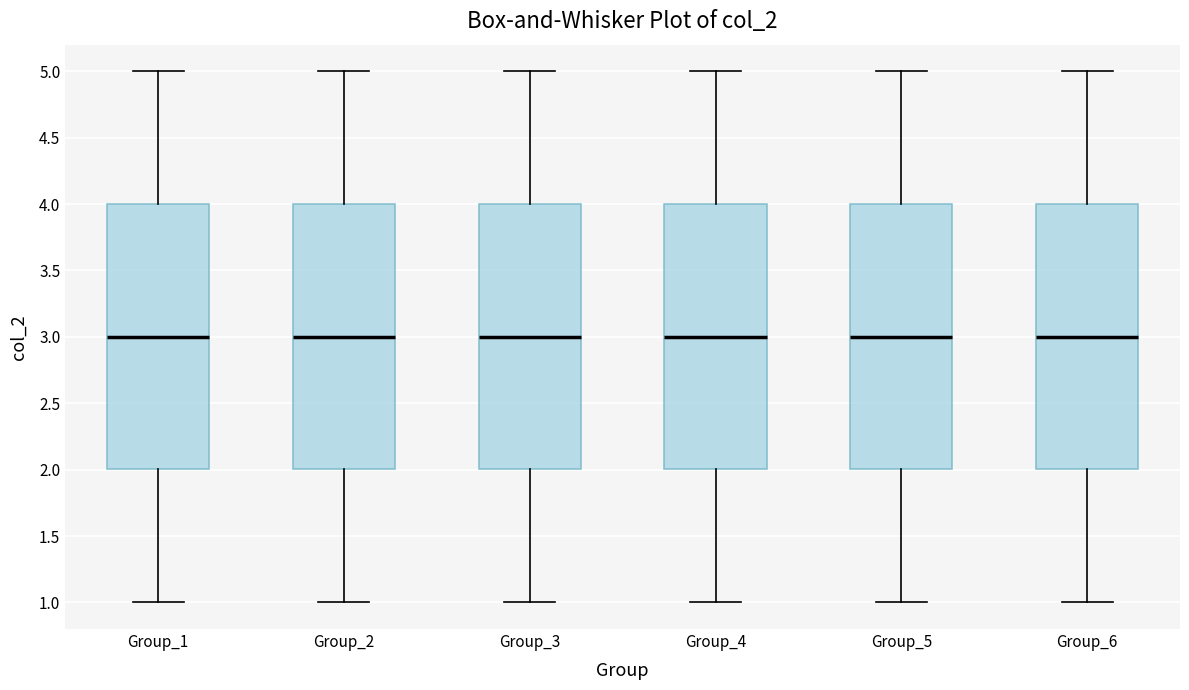

Where does the upper whisker of the box for Group_6 end on the y-axis? The values are not printed on the chart, so give them approximately, as read against the axis.

5